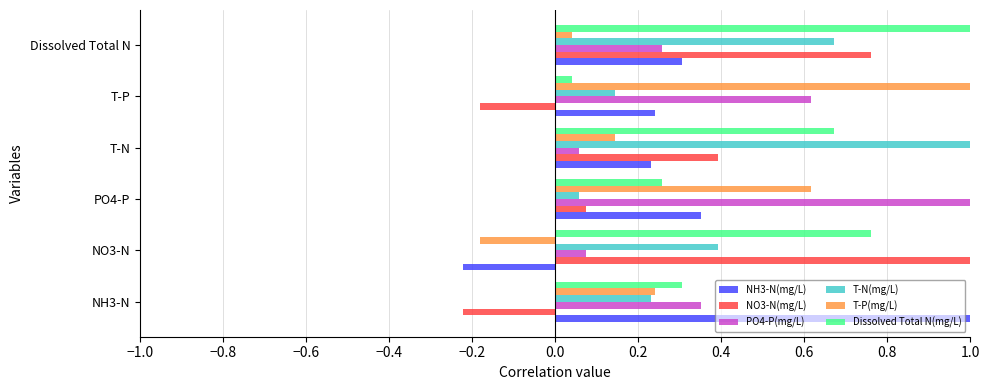

Where is NO3-N(mg/L) nearest to the value 0?

PO4-P